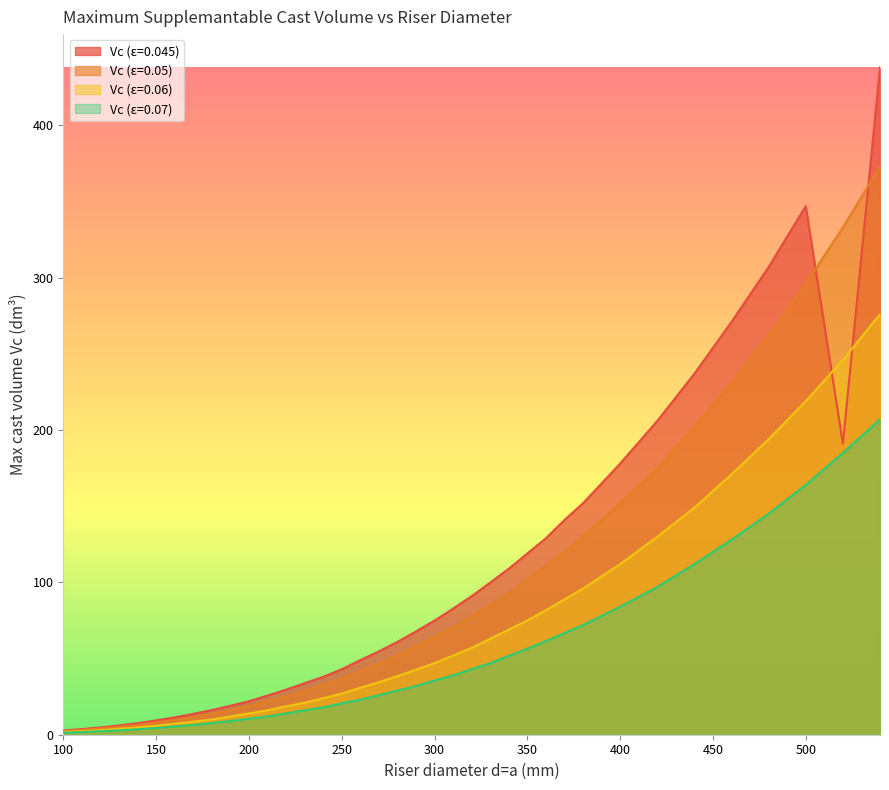

At which category is the sum across all series the highest?

540